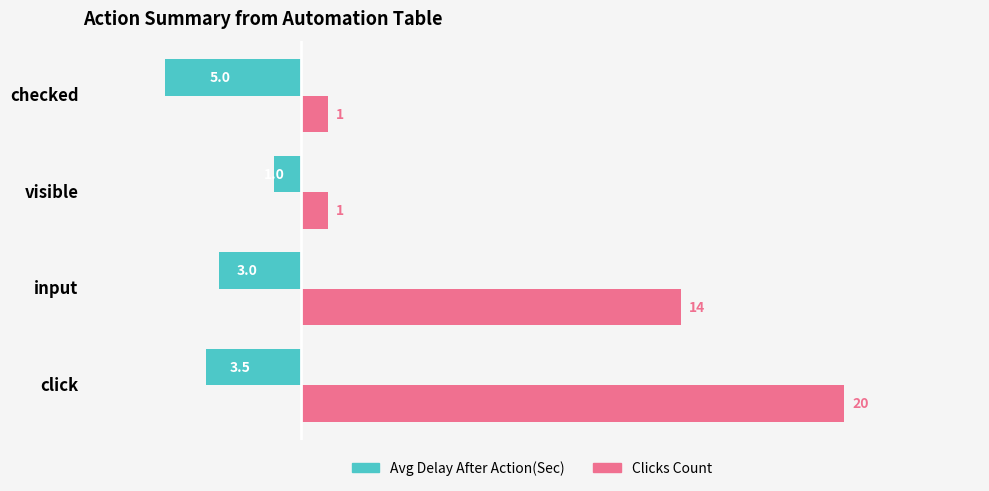

Is it true that Clicks Count equals 22.4 at input?

False